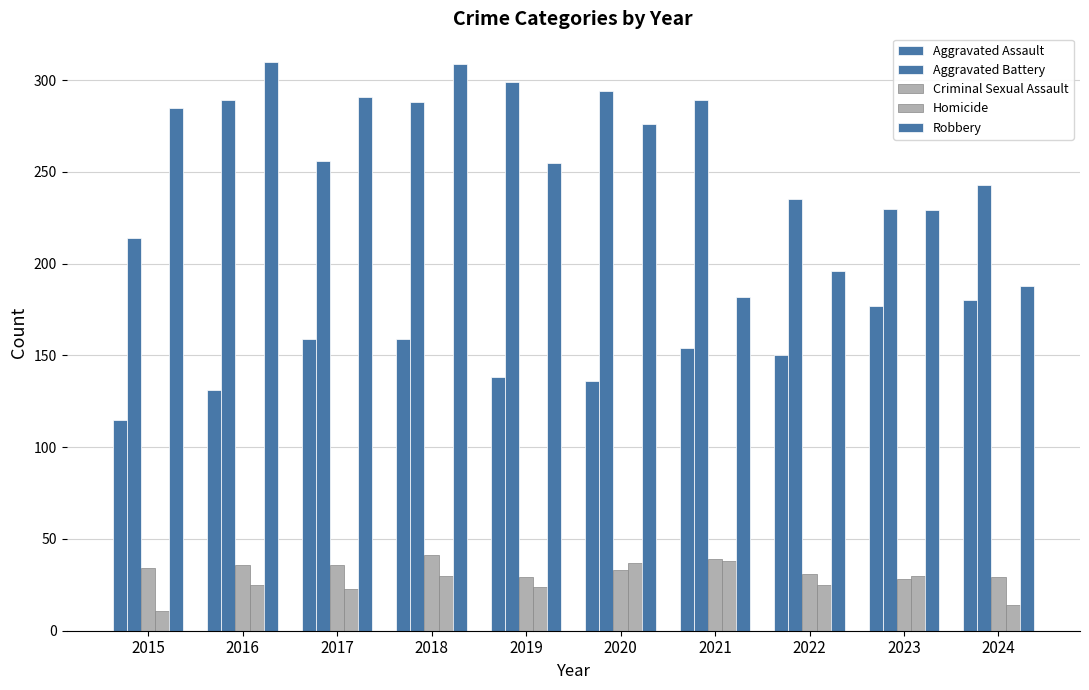

What is the value of the Criminal Sexual Assault bar at the 4th from the left?

41